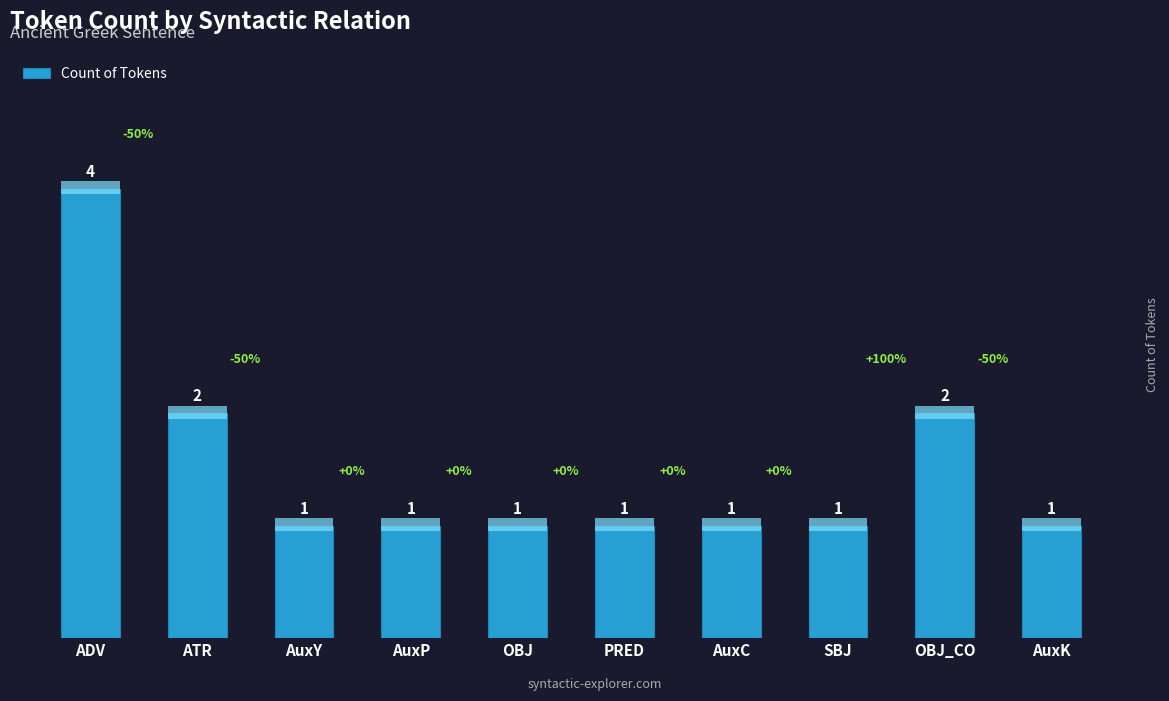

Which label corresponds to the largest value in the chart?

ADV